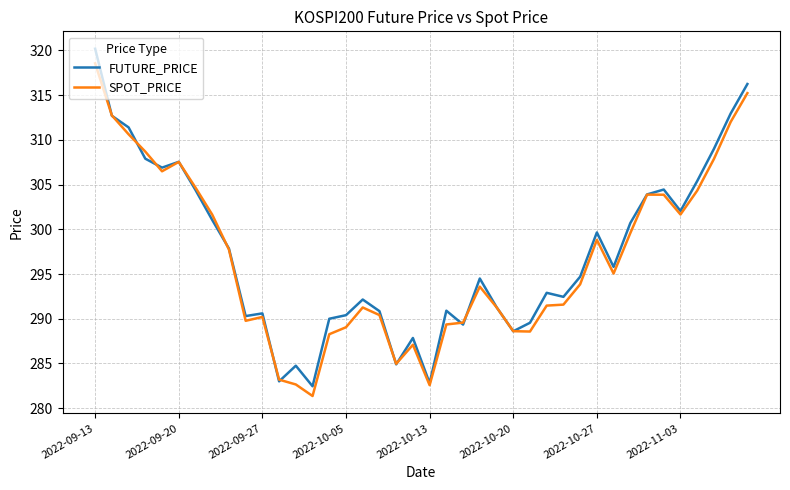

True or false: SPOT_PRICE and FUTURE_PRICE cross at least once.

True